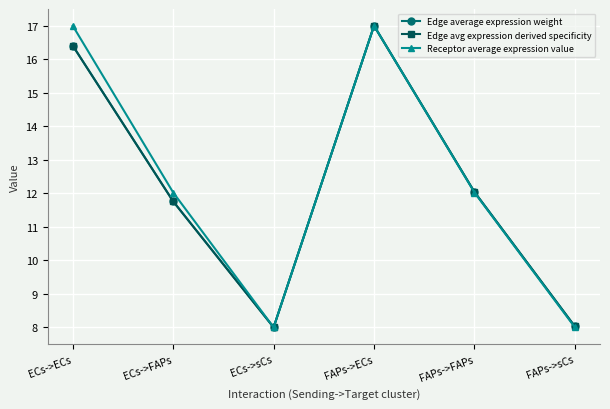

What is the minimum value for Edge avg expression derived specificity?

8.0